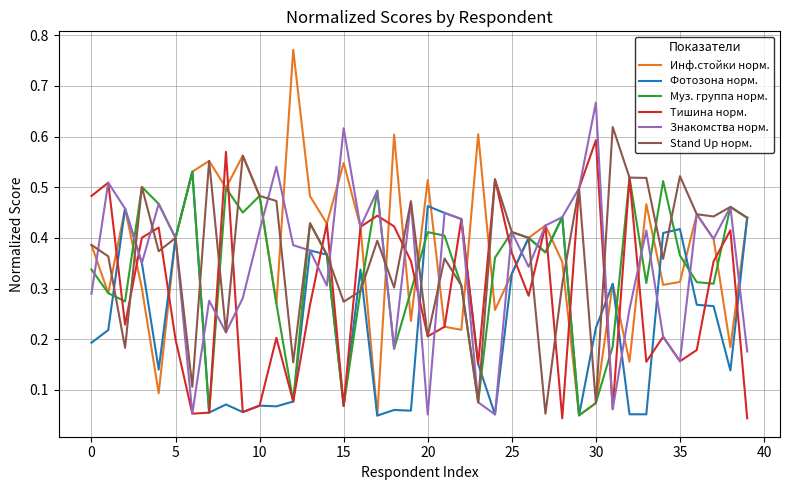

Does the chart have visible grid lines?

Yes